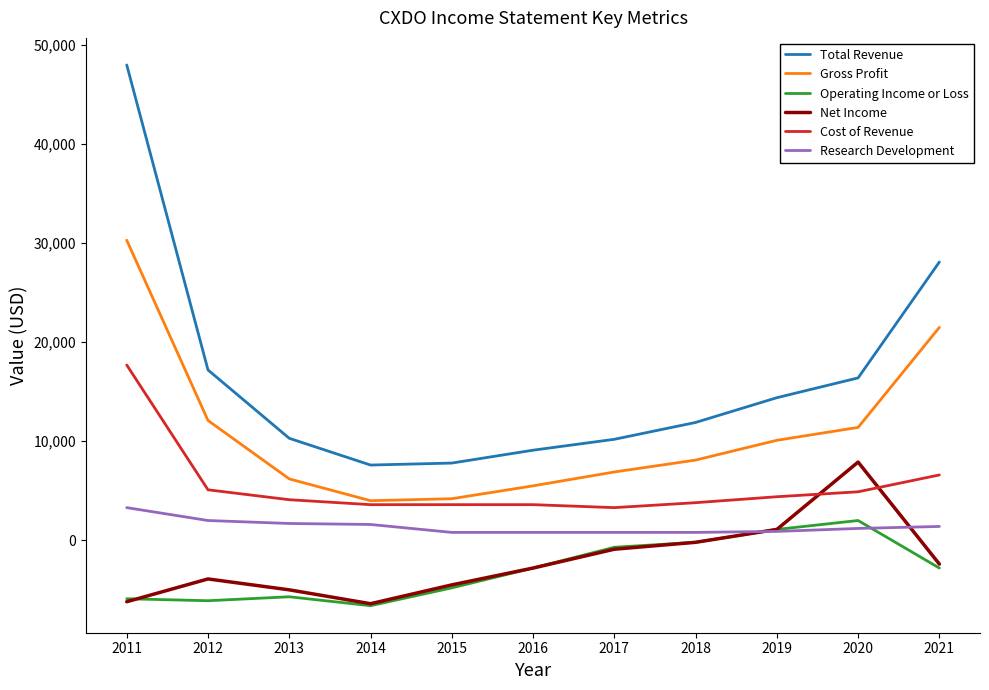

In Gross Profit, how many points are lower than both neighbors (excluding endpoints)?

1